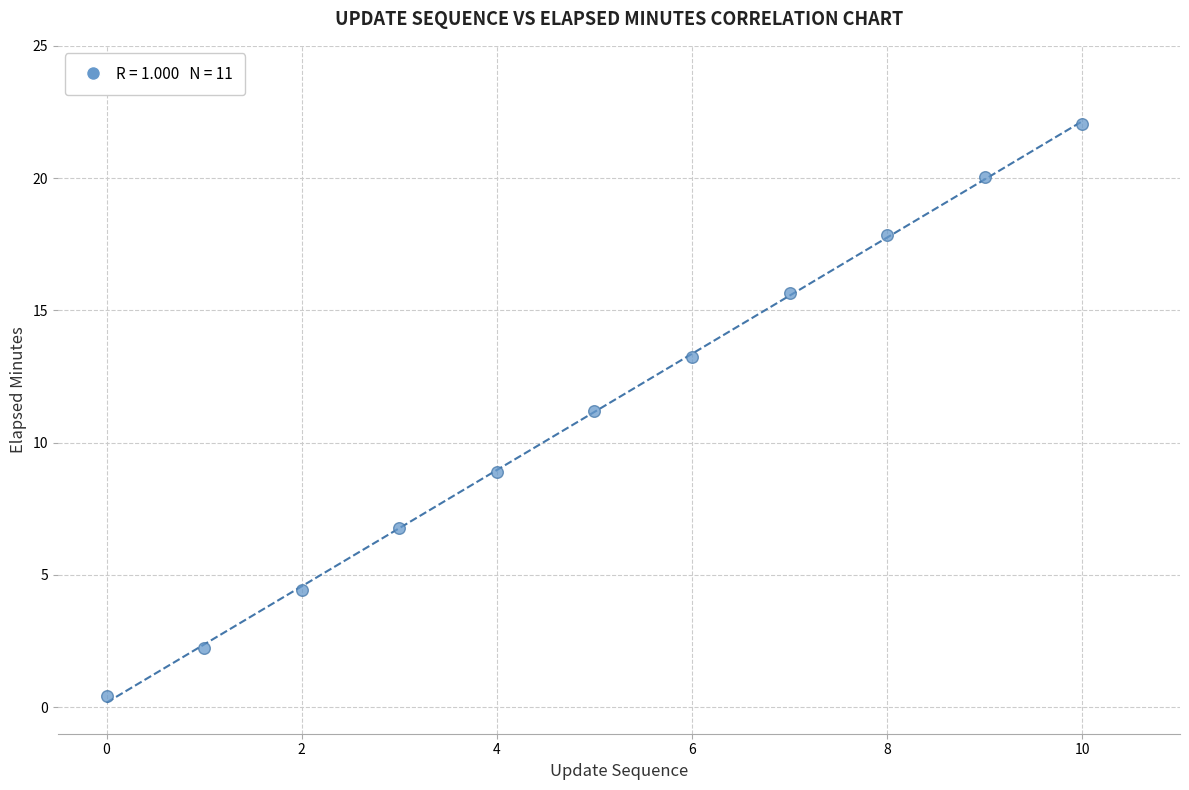

What is the range of Y values (max minus min)?

21.6